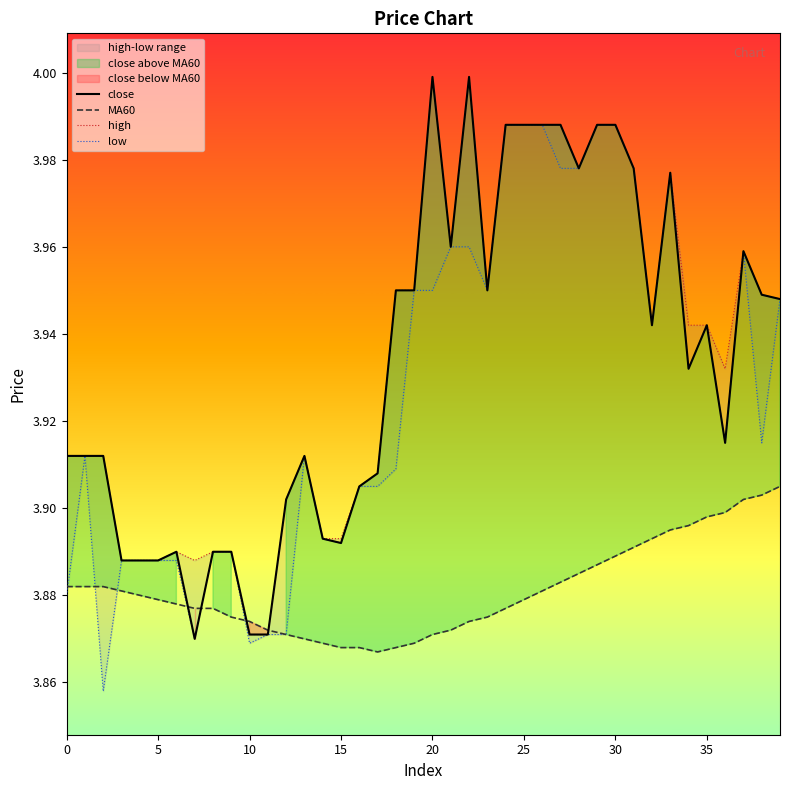

True or false: high and close cross at least once.

False